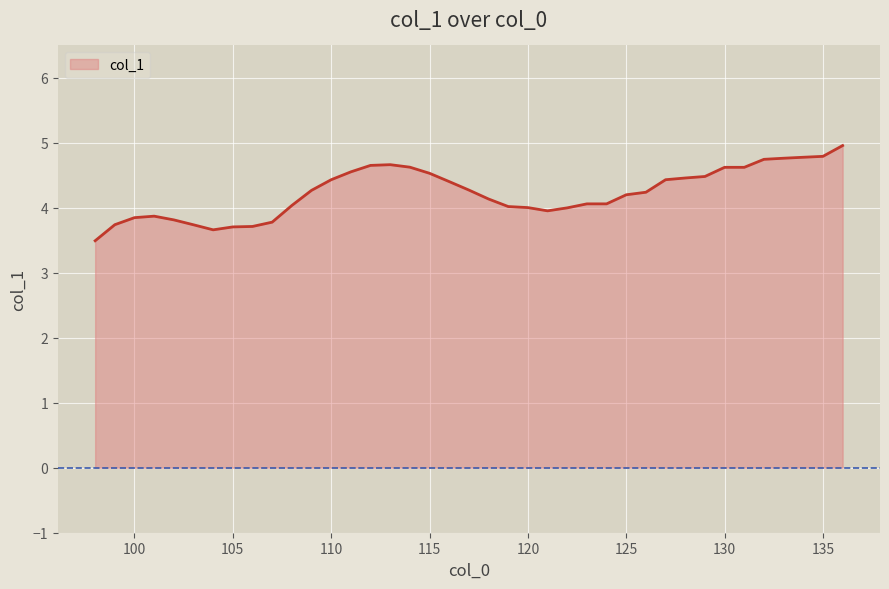

What is the maximum value shown in the chart?

5.0